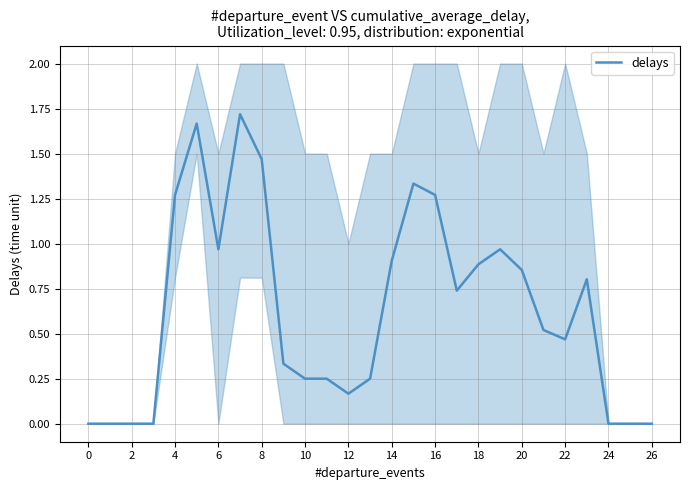

The delays series shows 0.0 at 2. True or false?

True